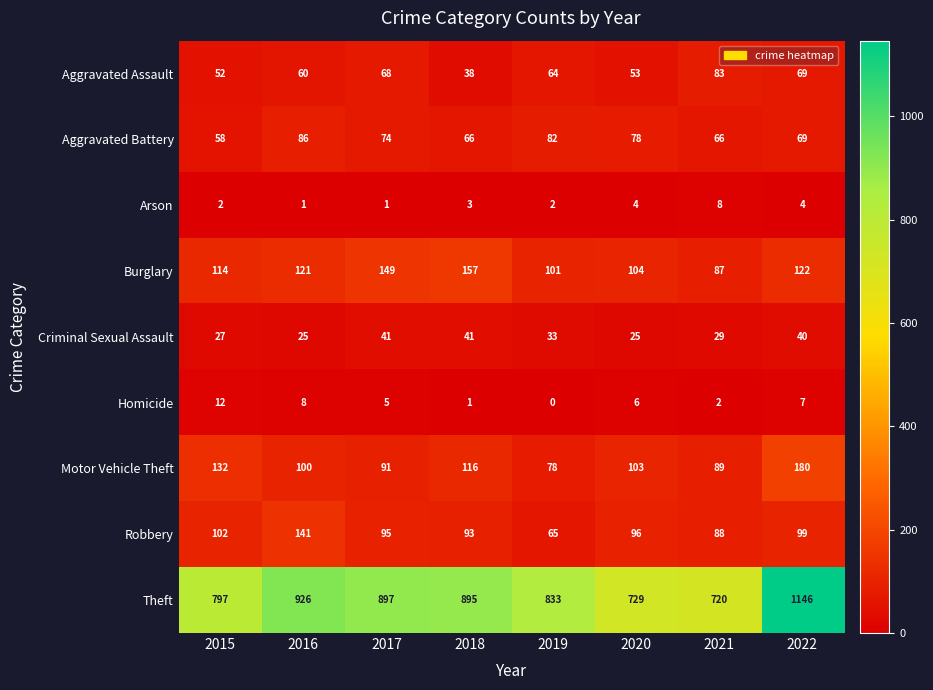

Rank the series at 2016 from highest to lowest value.

Theft, Robbery, Burglary, Motor Vehicle Theft, Aggravated Battery, Aggravated Assault, Criminal Sexual Assault, Homicide, Arson